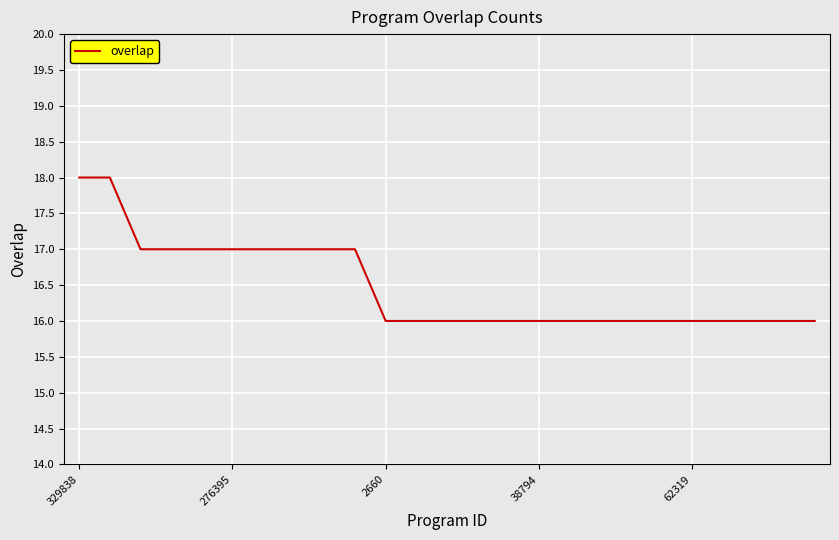

What is the smallest value displayed?

16